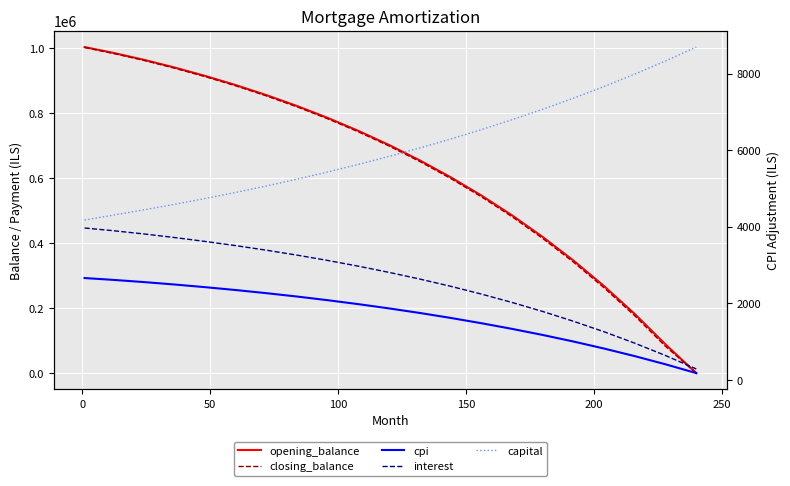

True or false: closing_balance and cpi cross at least once.

True